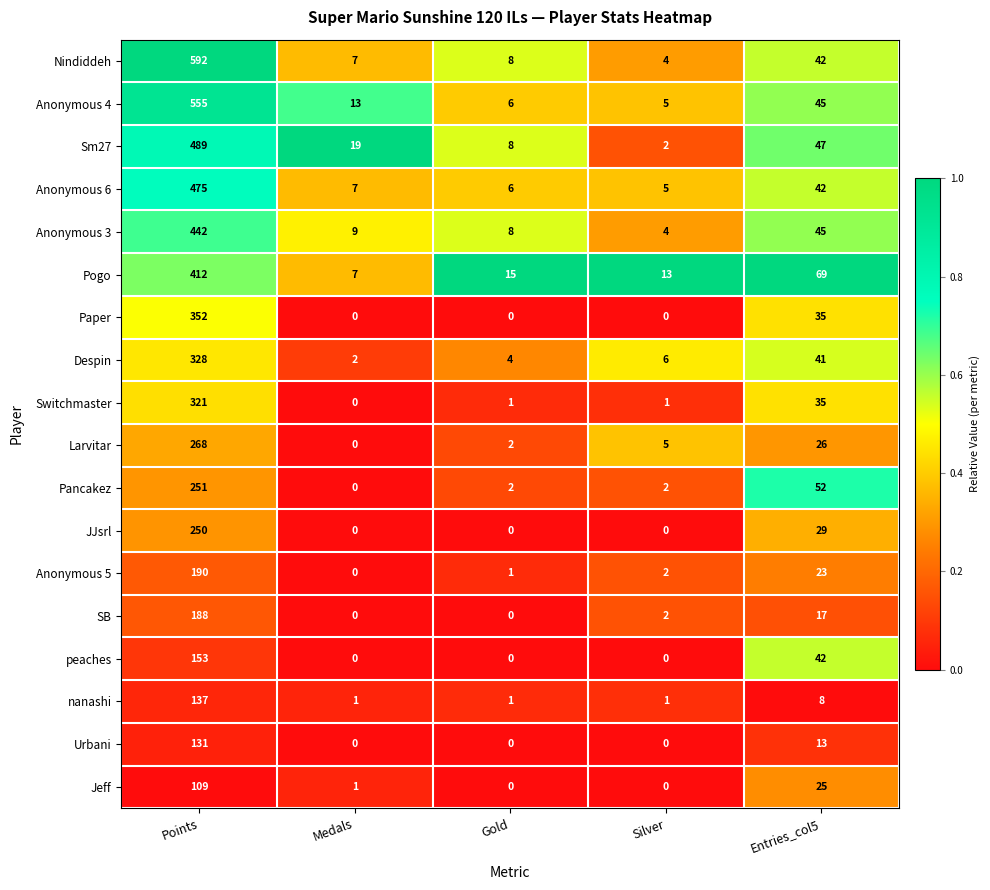

Which series changed the most between Silver and Entries_col5?

Pogo